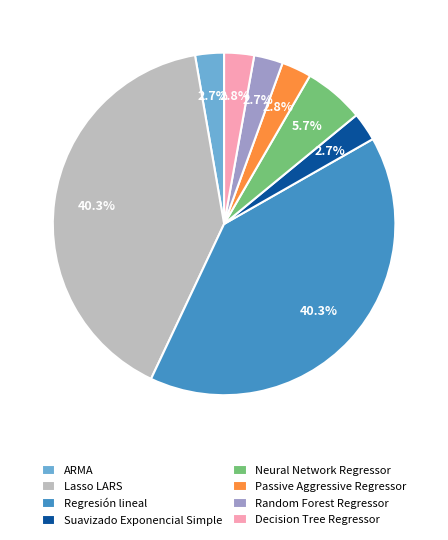

Is there any slice that represents more than half of the pie?

No